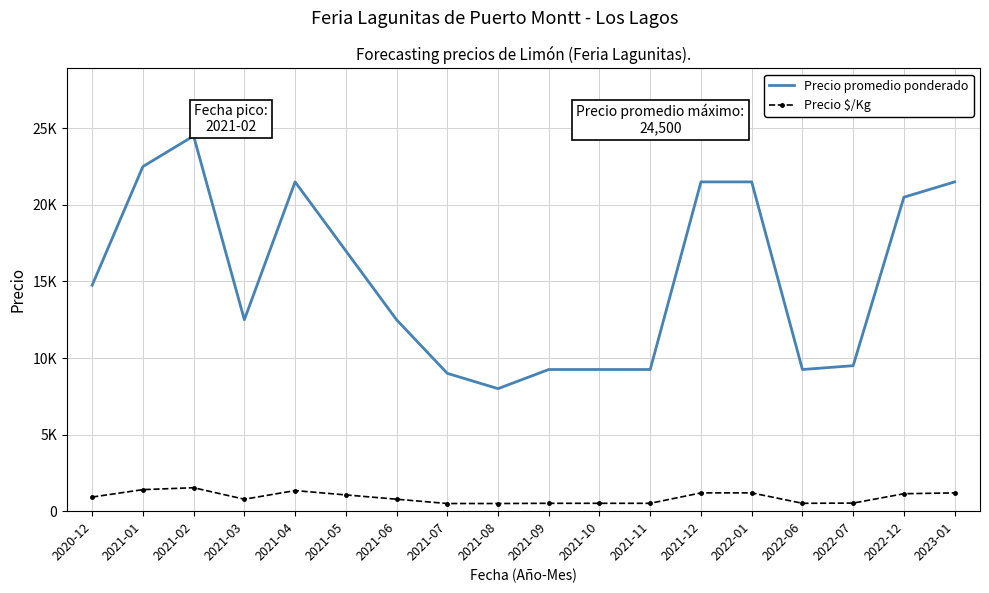

What are all the series names shown in the legend?

Precio promedio ponderado, Precio $/Kg